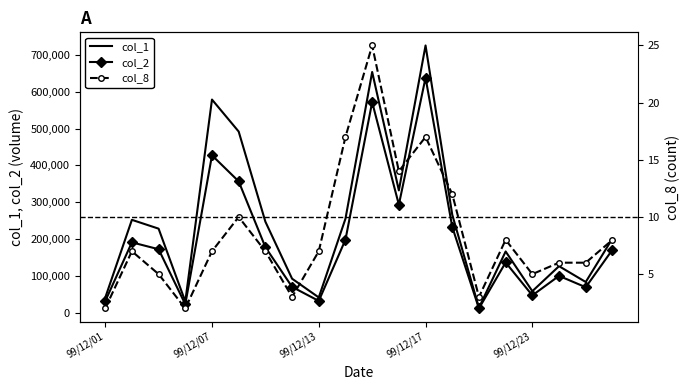

True or false: col_2 and col_1 cross at least once.

False